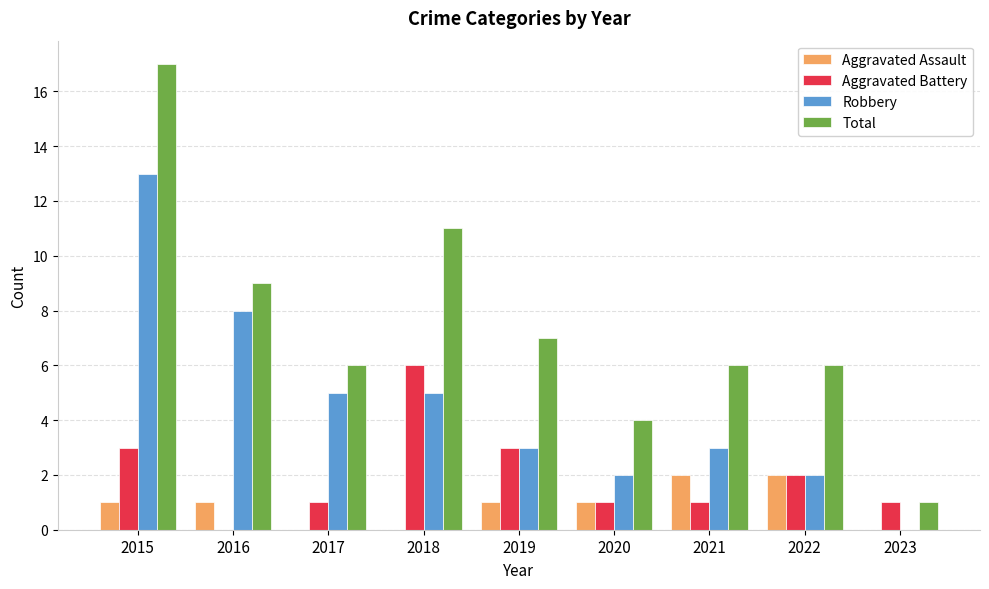

Read the Total value at 2016, to the nearest 5.

10